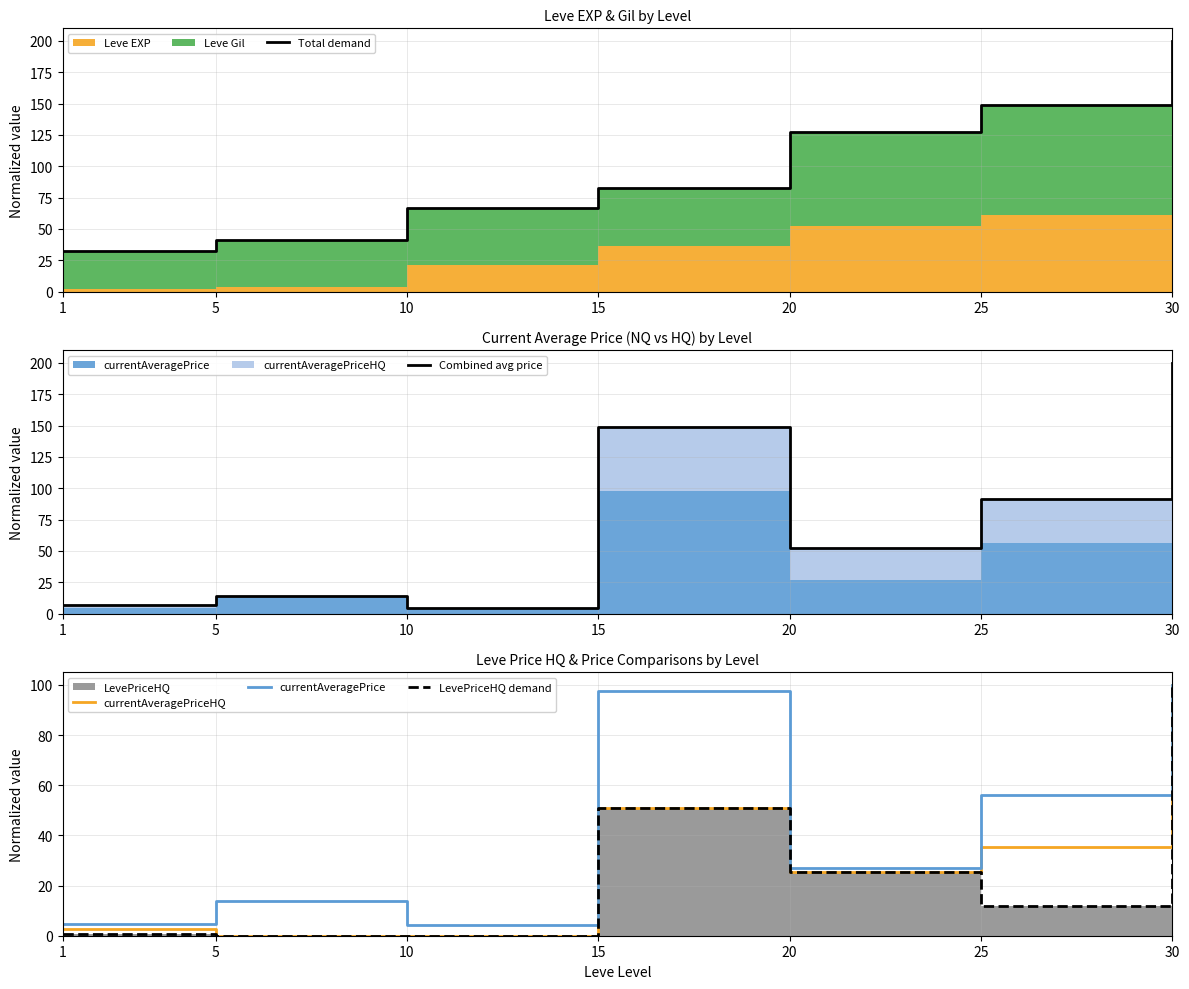

Reading left to right, list all the values displayed in this chart.

Total demand: 32.3	41.1	67.0	82.3	127.7	148.6	200.0
Combined avg price: 7.1	13.9	4.4	148.5	52.2	91.6	200.0
currentAveragePriceHQ: 2.6	0.0	0.0	50.7	25.4	35.5	100.0
currentAveragePrice: 4.5	13.9	4.4	97.8	26.8	56.1	100.0
LevePriceHQ demand: 0.9	0.0	0.0	50.7	25.4	11.8	100.0